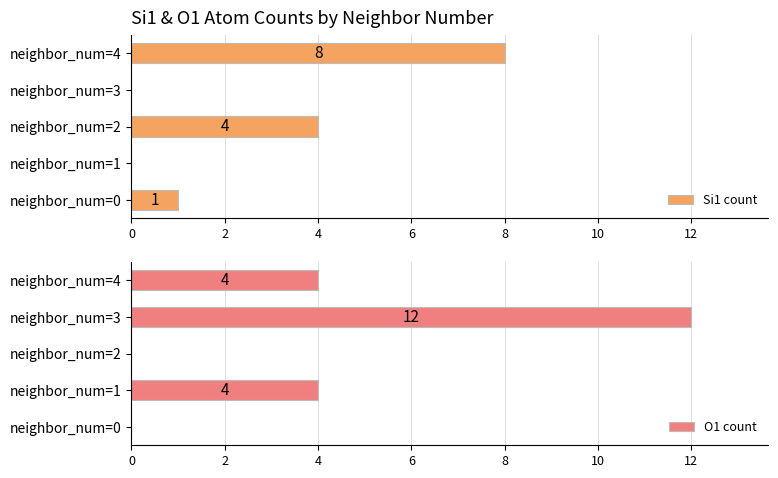

How many groups of bars are there?

5